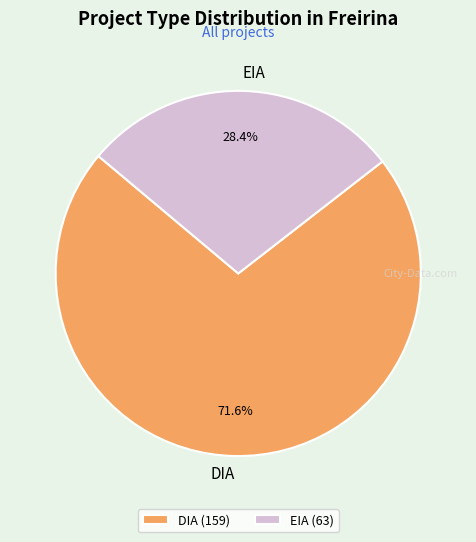

Is there a majority slice in this chart?

Yes